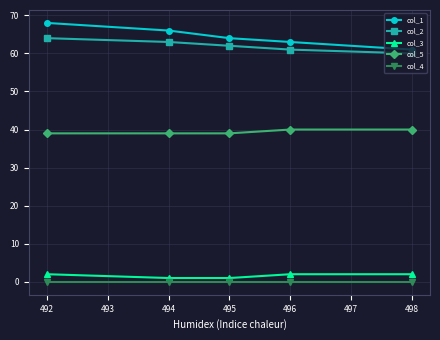

Is the value of col_3 at 495 greater than the value of col_4 at 494?

Yes